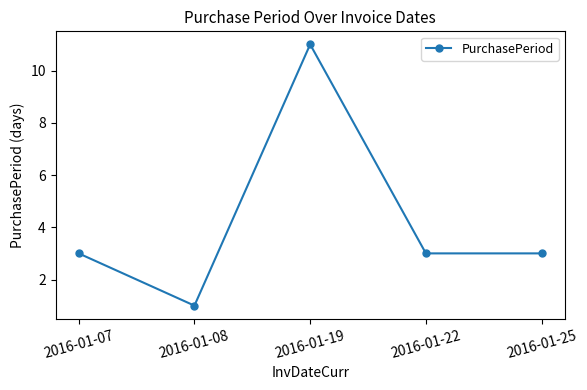

What is the value of the 4th point from the left?

3